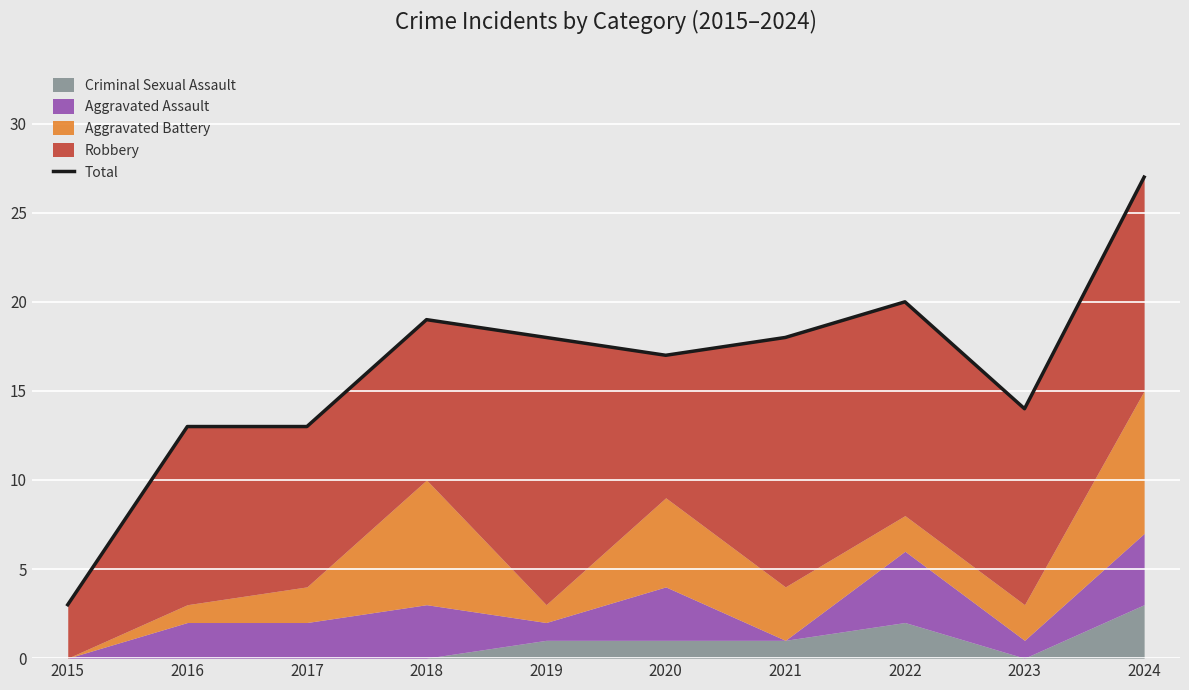

At which category does the data reach its first local valley?

2020